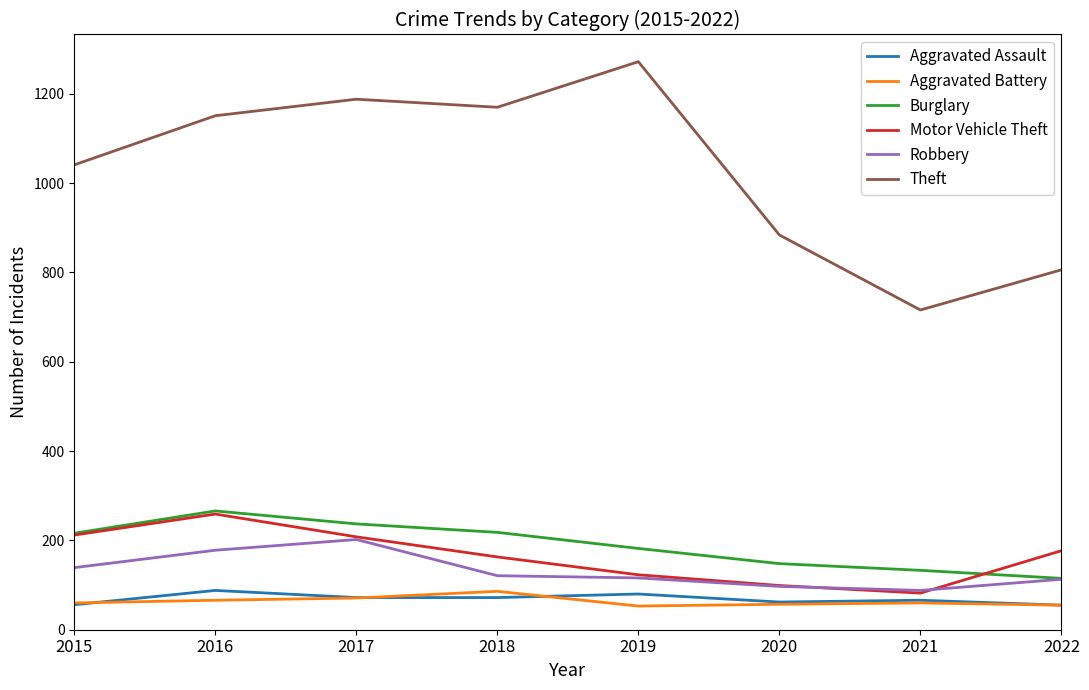

How many series are shown in this chart?

6